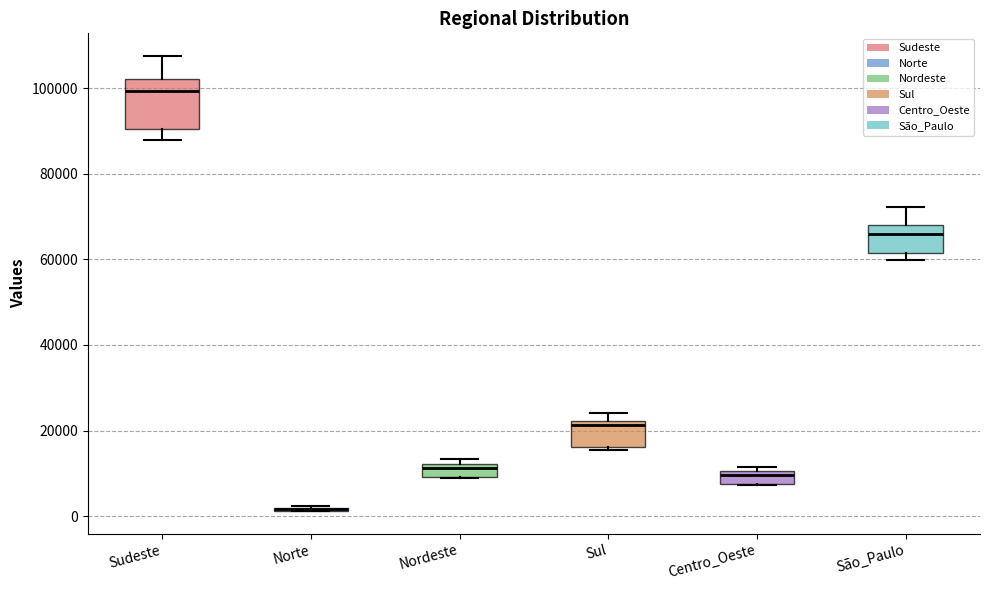

Where does the upper whisker of the box for Sudeste end on the y-axis? The values are not printed on the chart, so give them approximately, as read against the axis.

108000